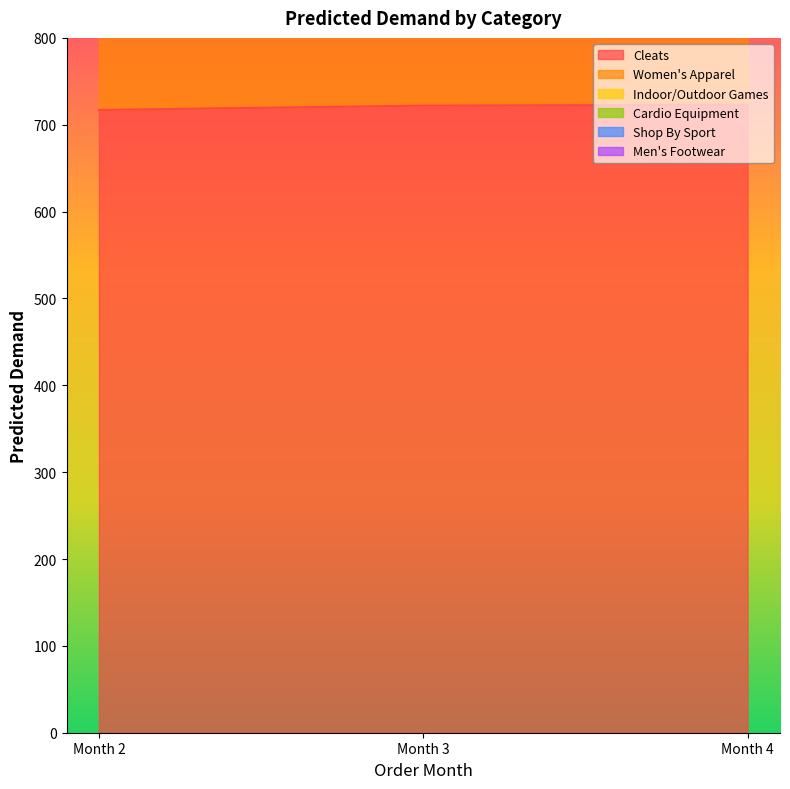

The value of Cleats at Month 2 is 717. True or false?

True